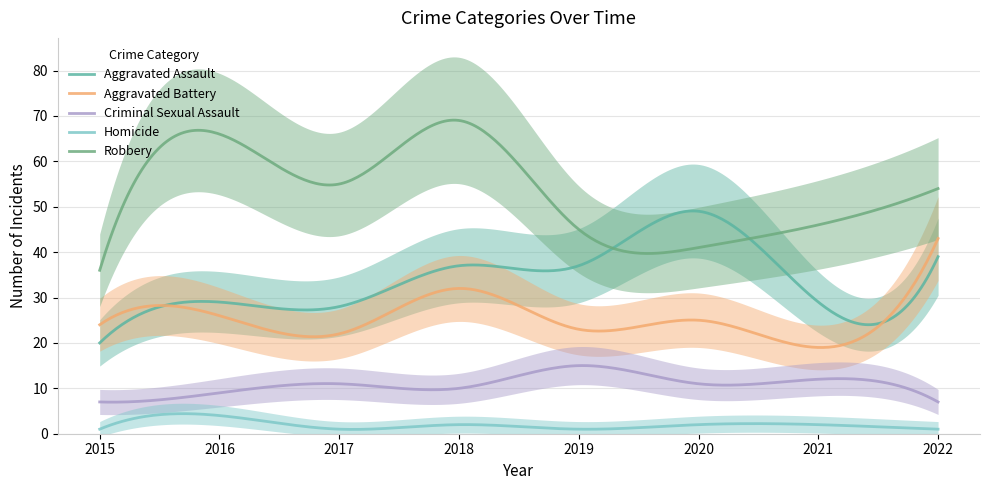

At which label does Robbery reach its minimum?

2015